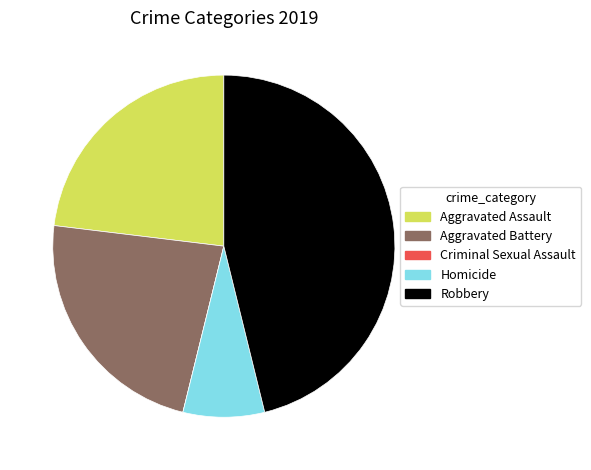

Does Robbery account for over 50% of the chart?

No